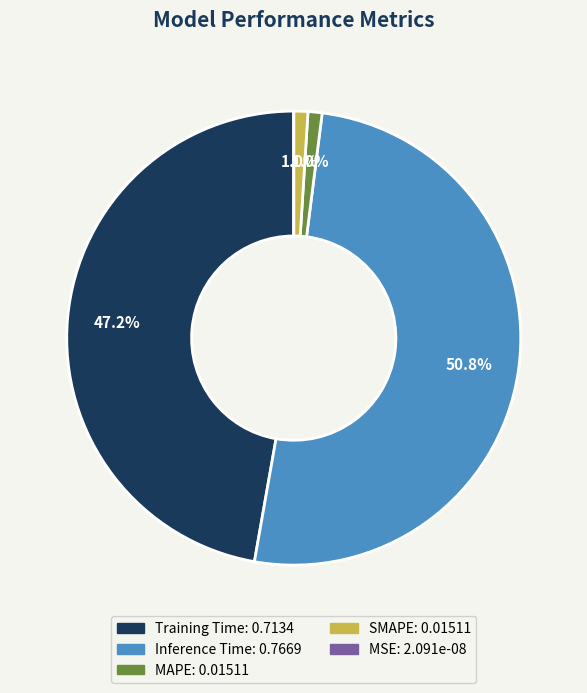

Between Inference Time and Training Time, which is larger?

Inference Time